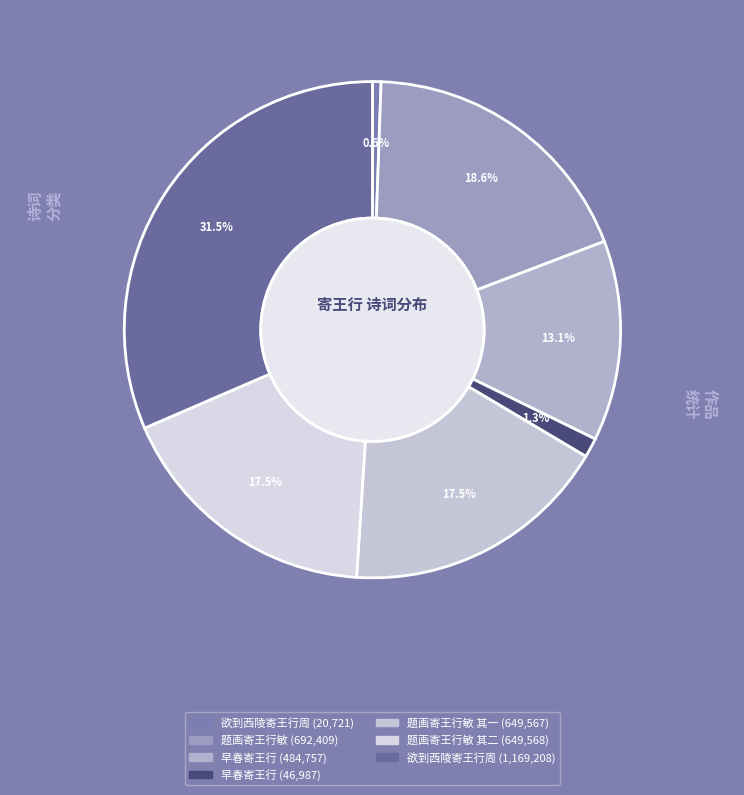

What percentage is the 欲到西陵寄王行周 slice, to the nearest percent?

1%